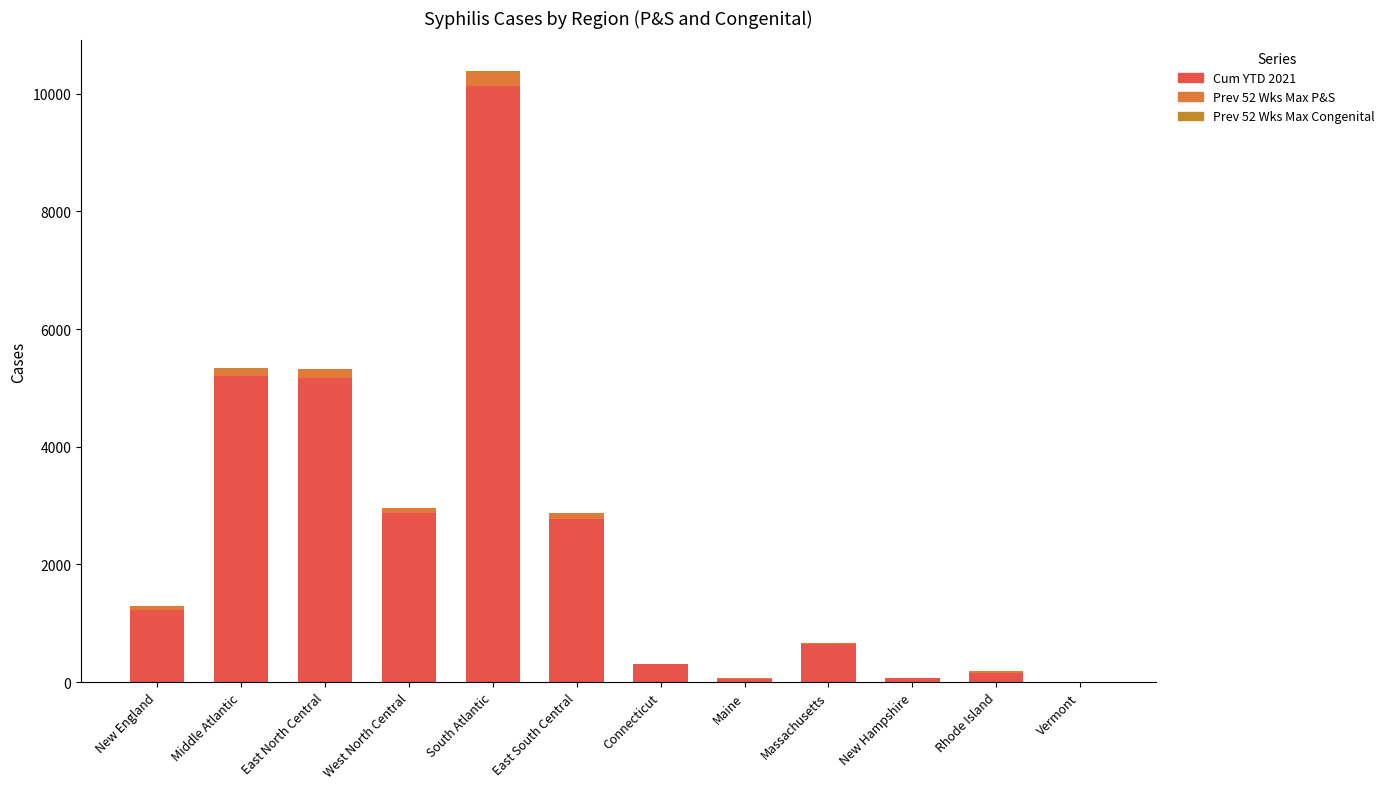

What is the approximate value of Cum YTD 2021 at West North Central?

2876